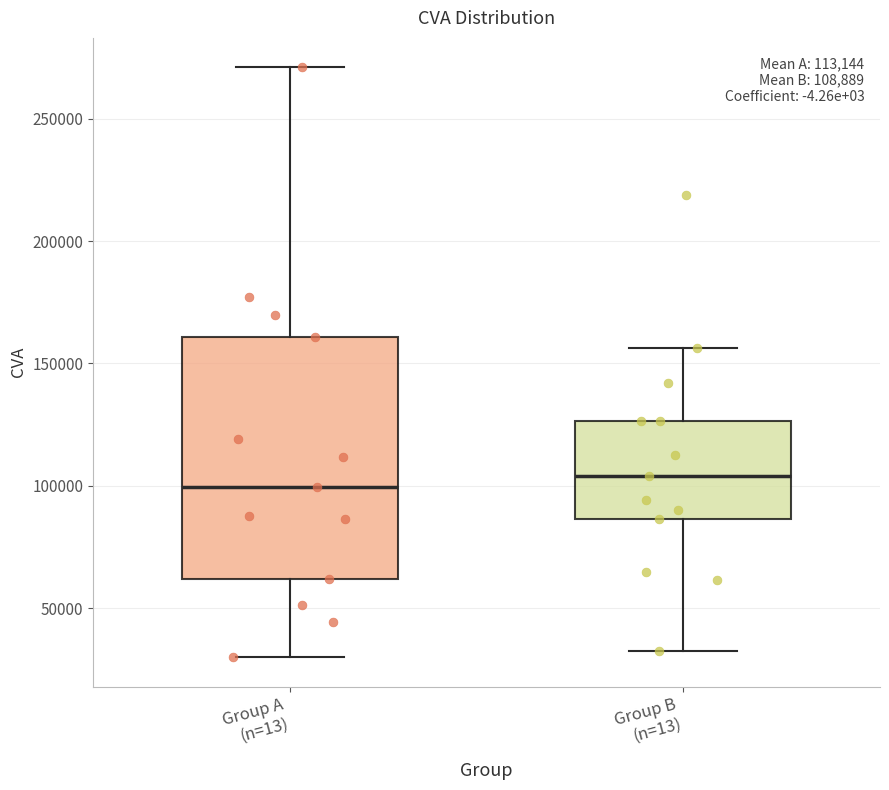

Comparing the boxes themselves (not the whiskers), which one is the tallest?

Group A (n=13)